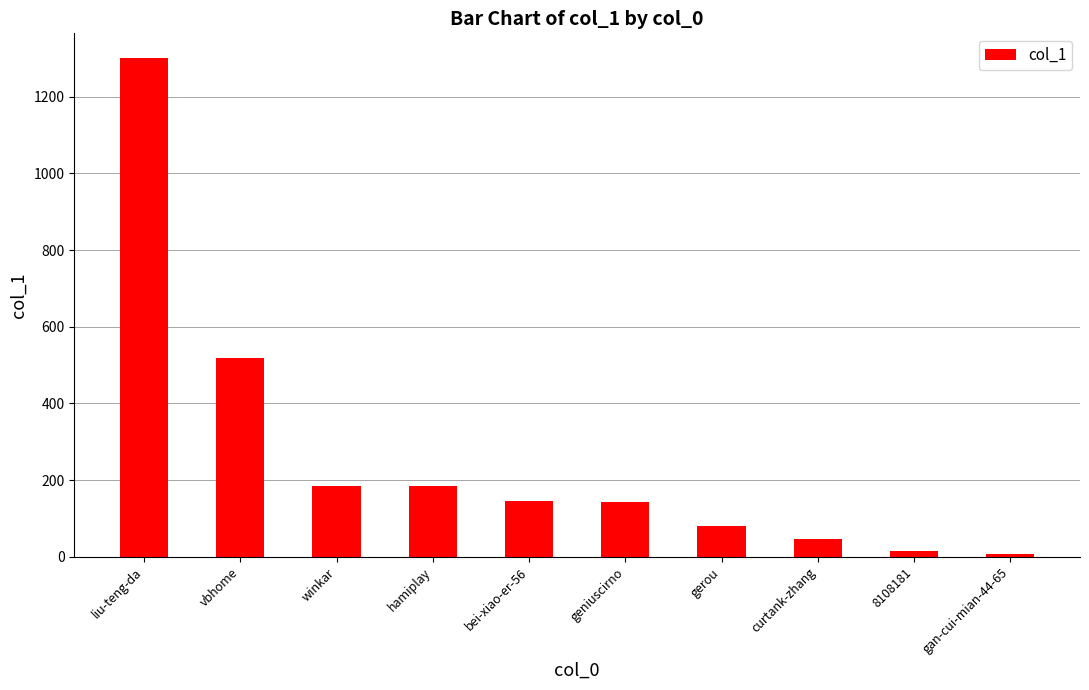

At which label is the value closest to 654?

vbhome